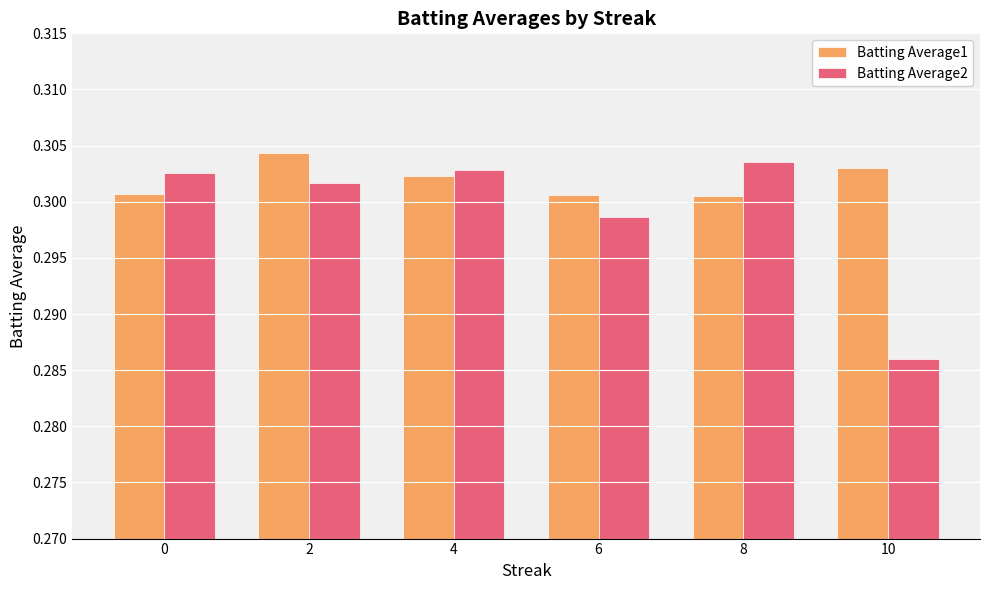

What is the sum of the Batting Average1 values at 10 and 0?

0.6